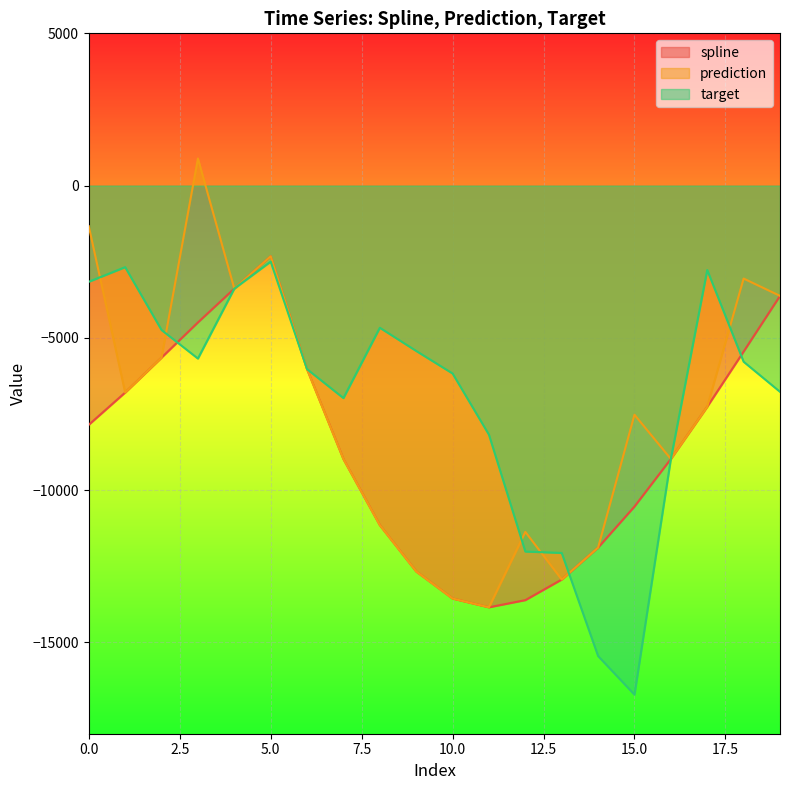

Reading left to right, what are all the values shown in this chart?

spline: 0=-7853.8	1=-6795.8	2=-5648.4	3=-4493.5	4=-3382.7	5=-2321.6	6=-6028.8	7=-8980.0	8=-11149.2	9=-12670.7	10=-13559.8	11=-13848.6	12=-13612.6	13=-12936.3	14=-11888.1	15=-10539.7	16=-8976.3	17=-7261.3	18=-5450.7	19=-3621.7
prediction: 0=-1334.1	1=-6795.8	2=-5648.4	3=890.1	4=-3382.7	5=-2321.6	6=-6028.8	7=-8980.0	8=-11149.2	9=-12670.7	10=-13559.8	11=-13848.6	12=-11372.6	13=-12936.3	14=-11888.1	15=-7524.7	16=-8976.3	17=-7261.3	18=-3052.9	19=-3621.7
target: 0=-3158.8	1=-2678.1	2=-4742.5	3=-5680.4	4=-3382.7	5=-2496.3	6=-6028.8	7=-6978.8	8=-4667.9	9=-5429.8	10=-6170.3	11=-8180.8	12=-12017.7	13=-12063.5	14=-15449.2	15=-16717.1	16=-8976.3	17=-2772.5	18=-5784.0	19=-6771.9